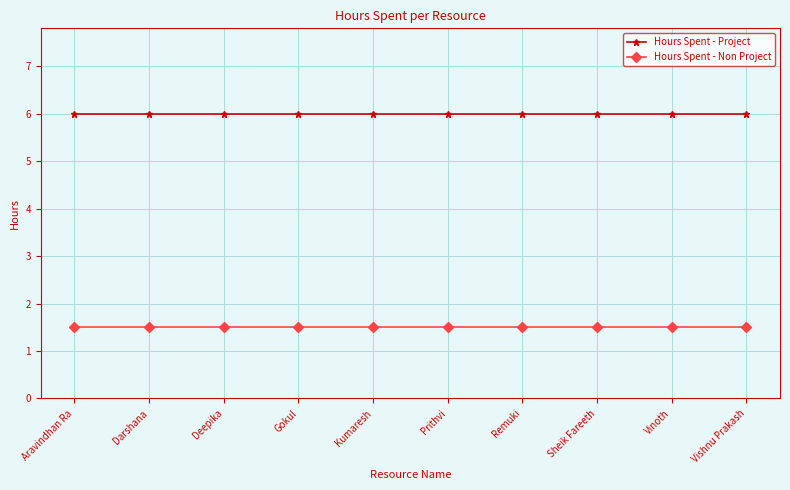

What is the maximum value for Hours Spent - Non Project?

1.5